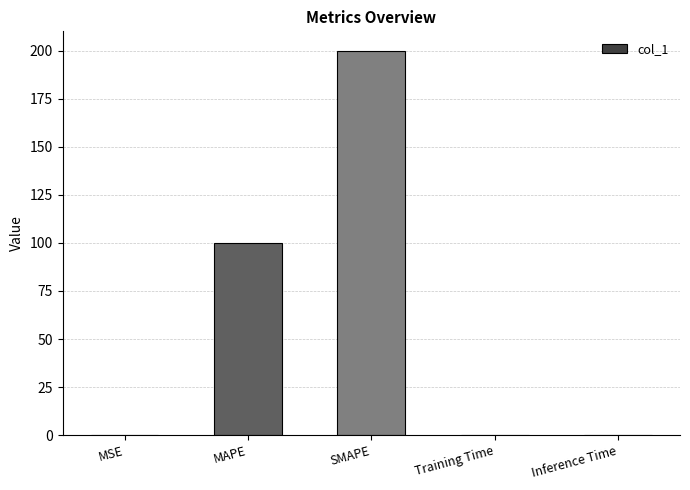

Between Inference Time and MAPE, which is larger?

MAPE